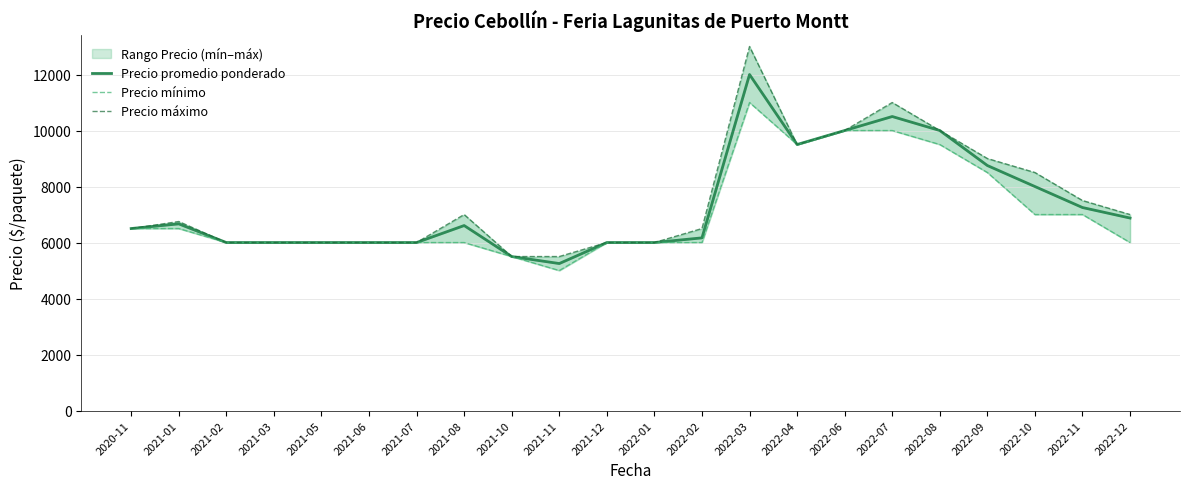

Is the value of Precio promedio ponderado at 2022-09 greater than the value of Precio máximo at 2021-10?

Yes